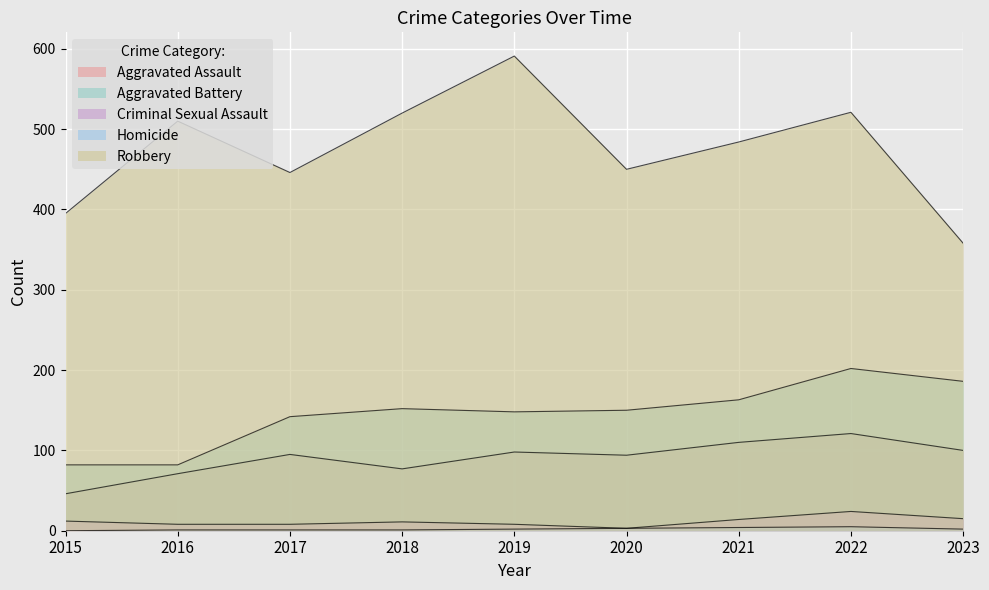

Which has a higher value, 2017 or 2020?

2017